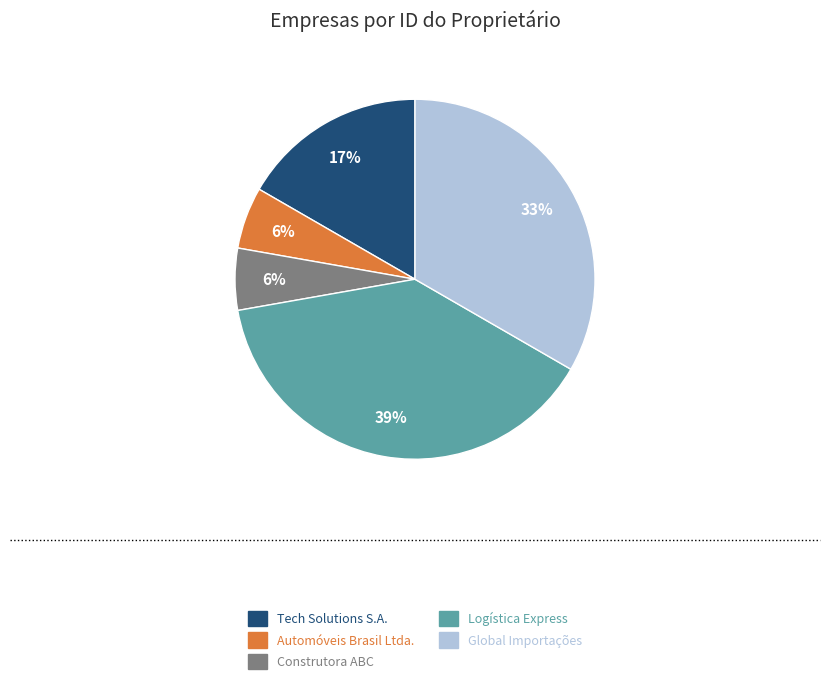

To the nearest percent, what is the difference between the largest and smallest slice percentages?

33%